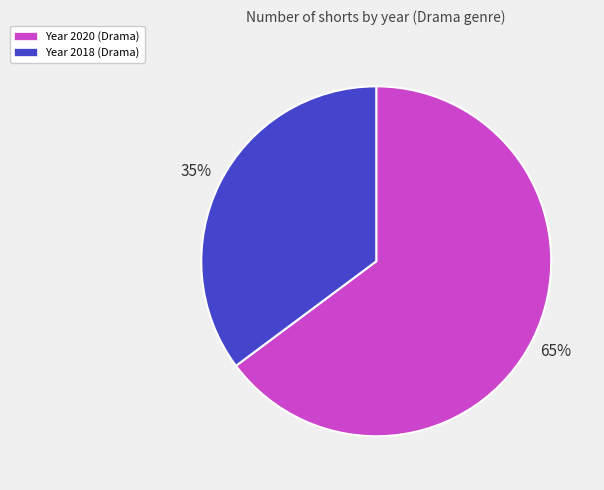

Is there a majority slice in this chart?

Yes